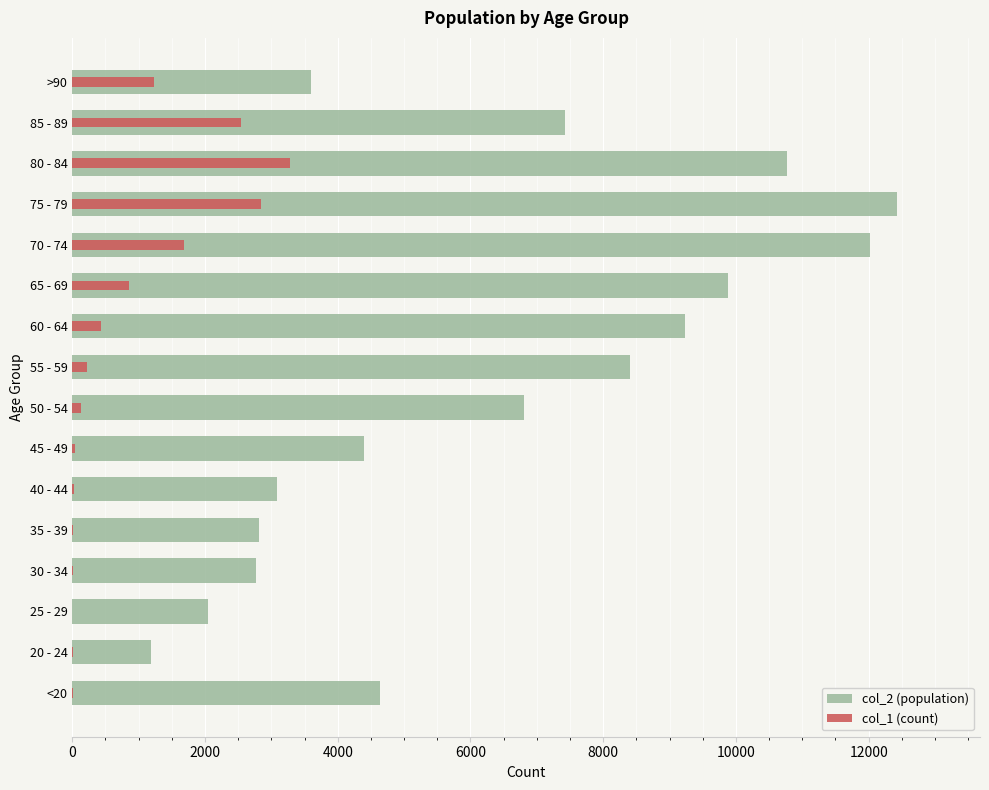

Between >90 and 65 - 69, which is larger?

65 - 69